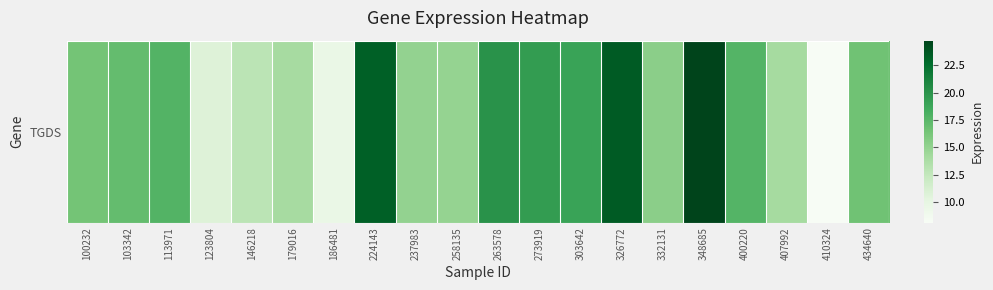

How many categories are shown in the chart?

20